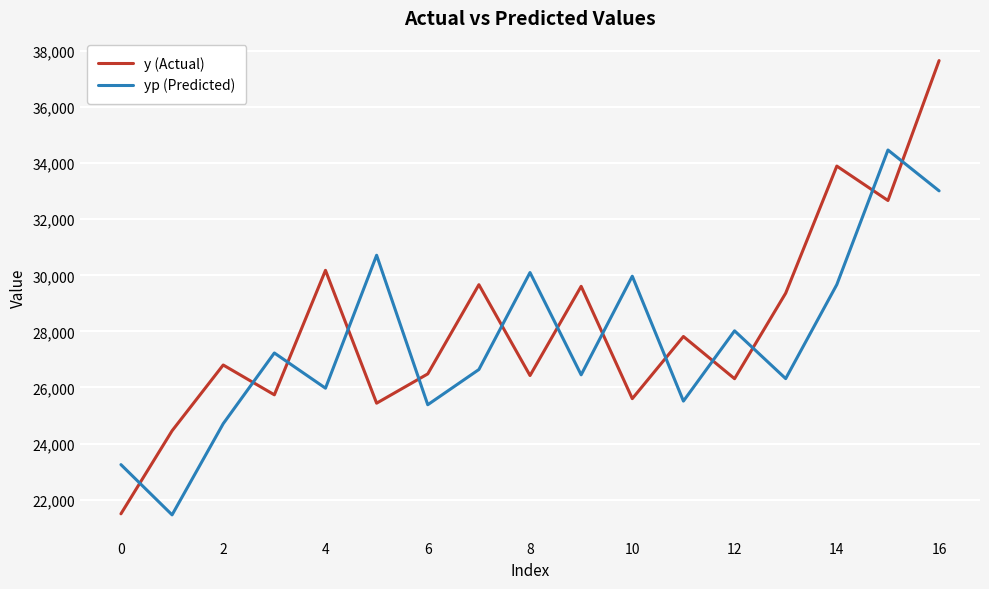

After their last crossing, which series has the higher values: y (Actual) or yp (Predicted)?

y (Actual)